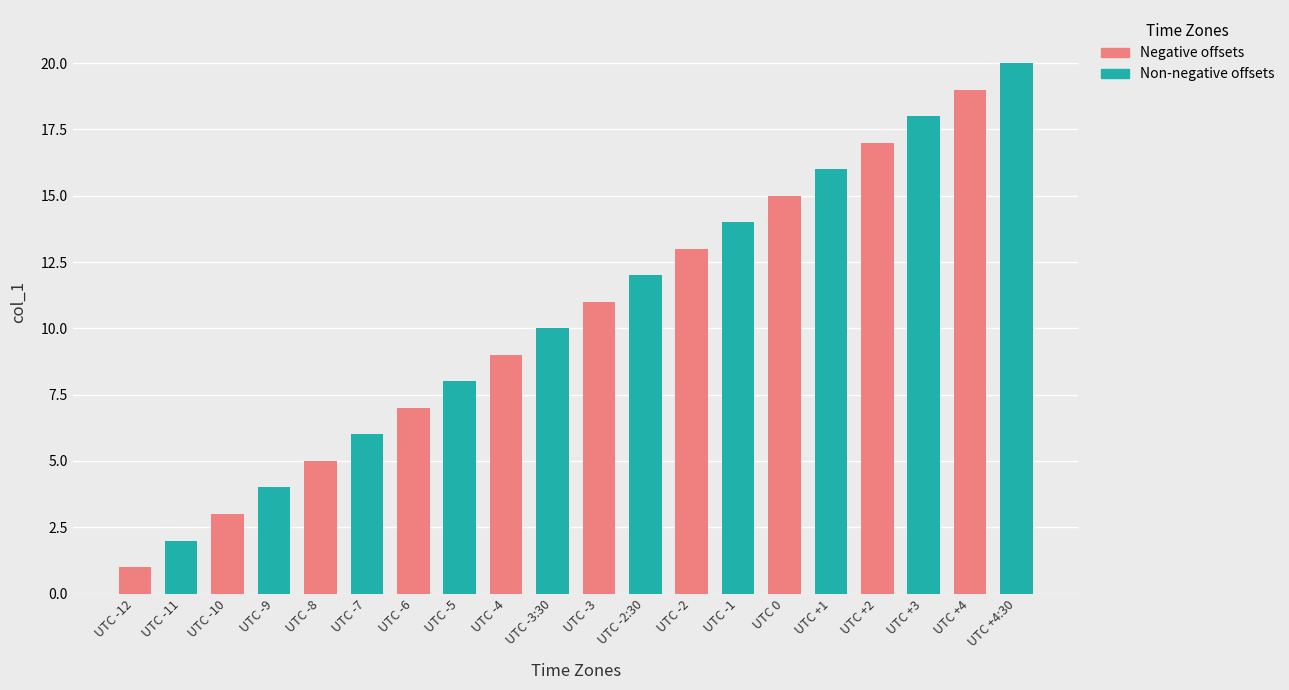

Which has a higher value, UTC -8 or UTC 0?

UTC 0